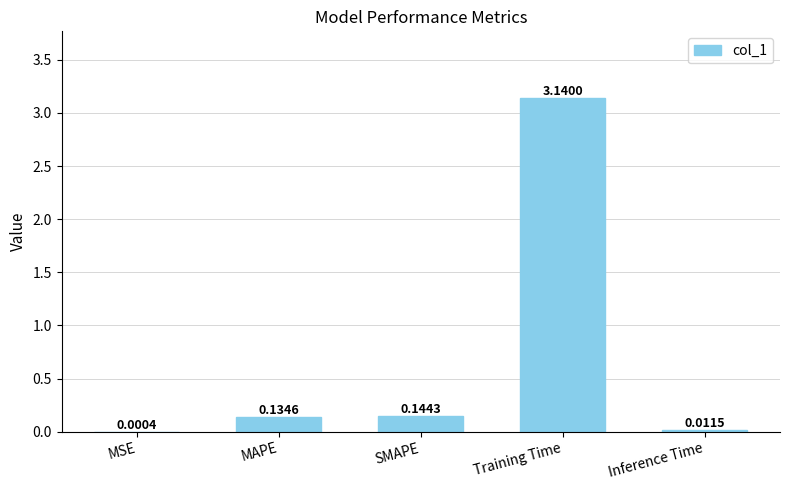

How many series are shown in this chart?

1